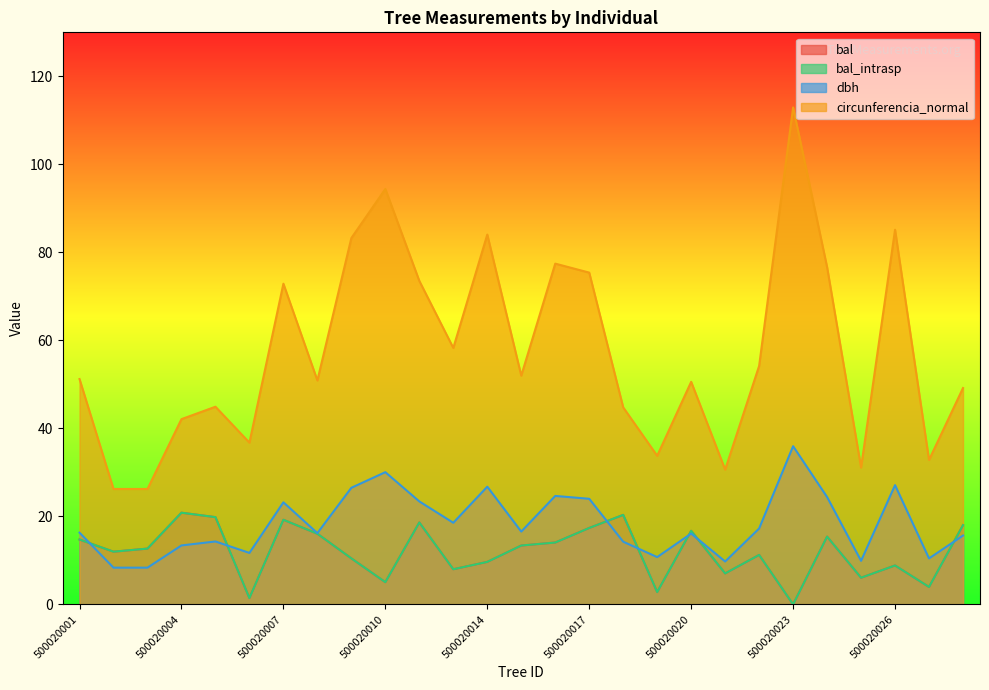

Read the circunferencia_normal value at 500020005.

44.9